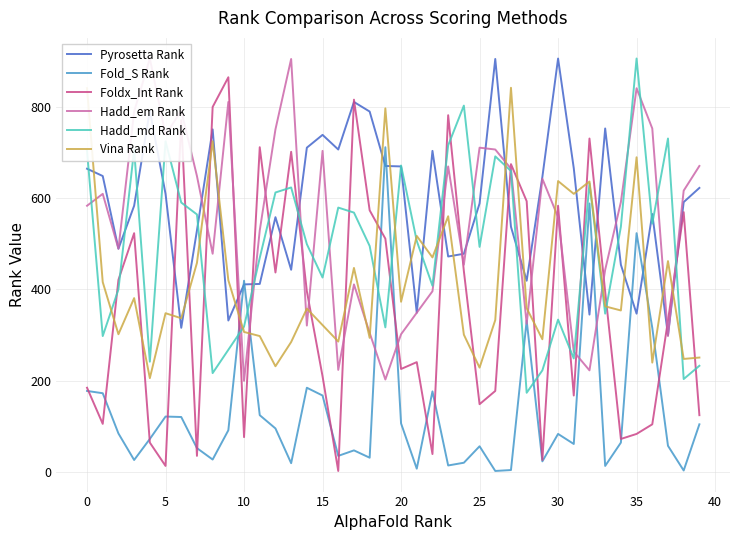

How many data points in Foldx_Int Rank are above 395?

19